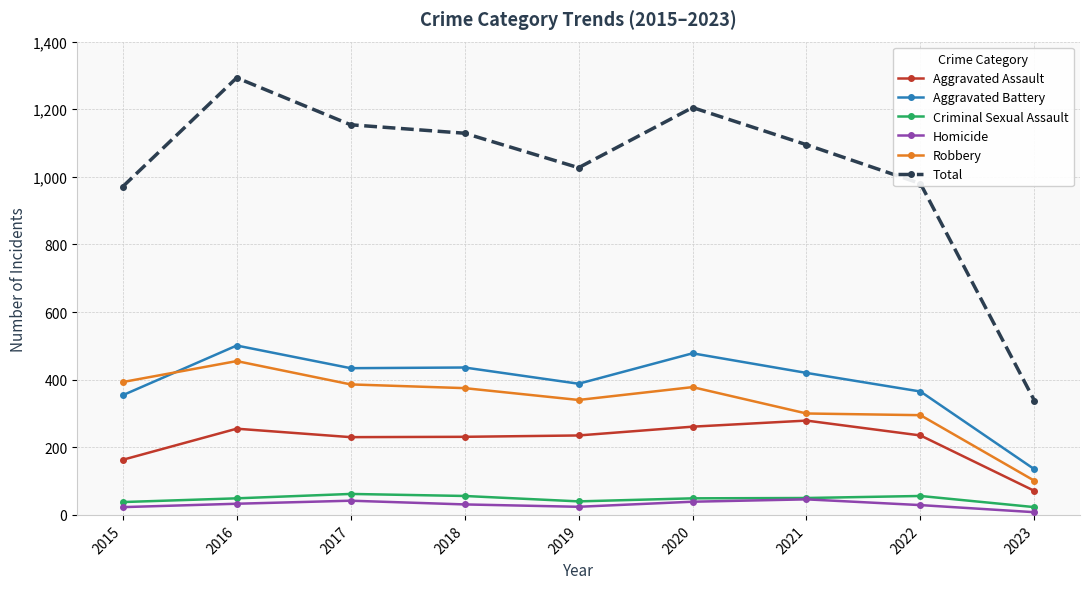

Rank the series by their maximum value, from lowest to highest.

Homicide, Criminal Sexual Assault, Aggravated Assault, Robbery, Aggravated Battery, Total